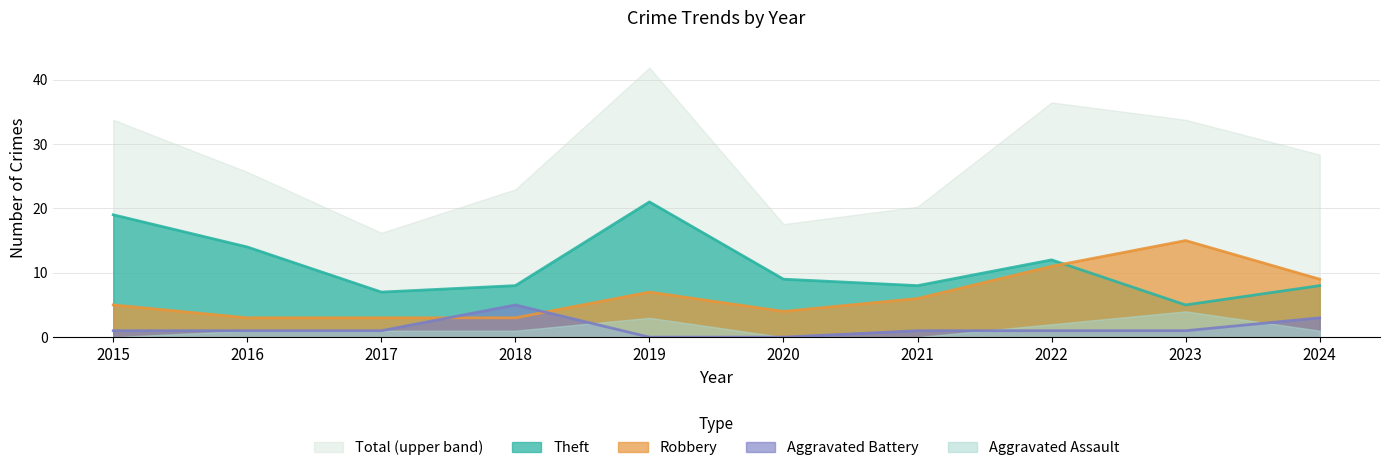

What is the difference between the maximum and minimum values in the Robbery series?

12.0